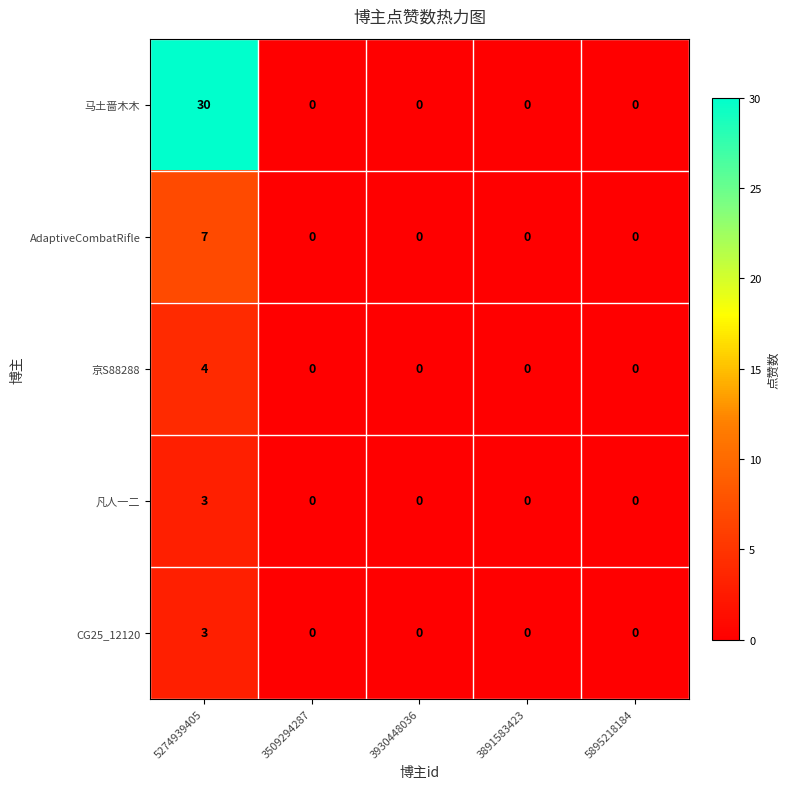

What is the difference between the maximum and minimum values in the 凡人一二 series?

3